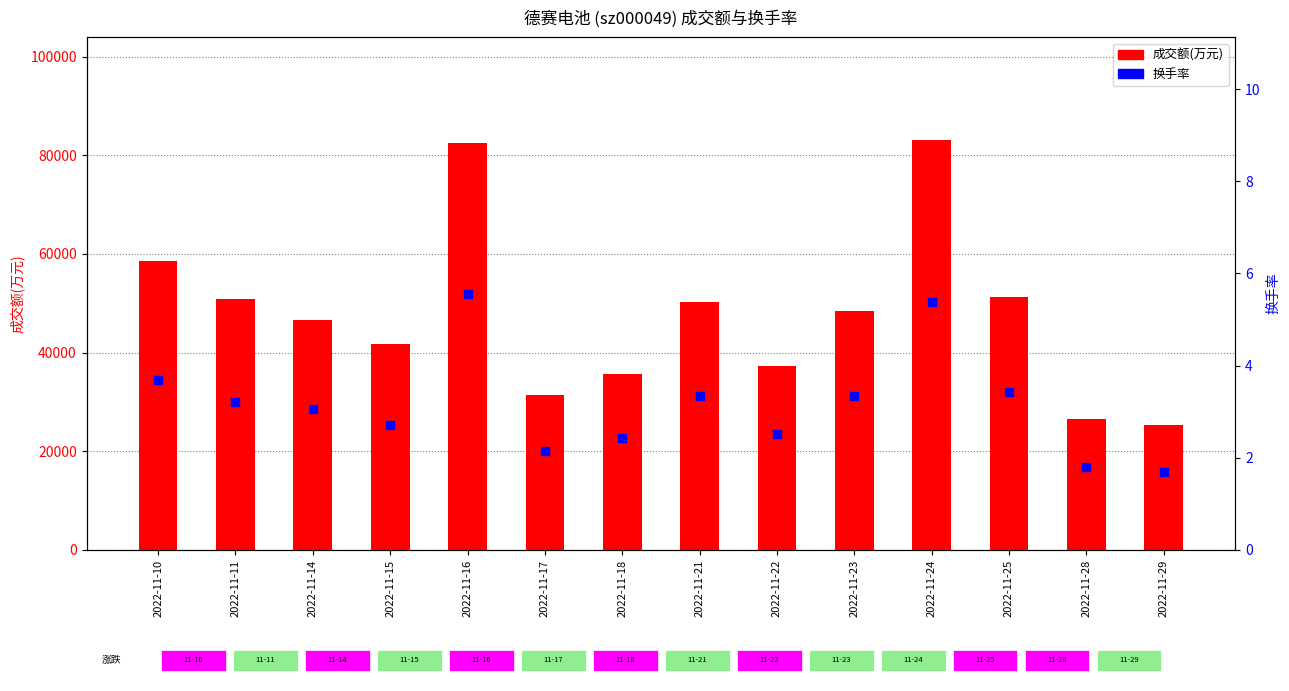

Which series has the largest Y range (max minus min)?

成交额(万元)